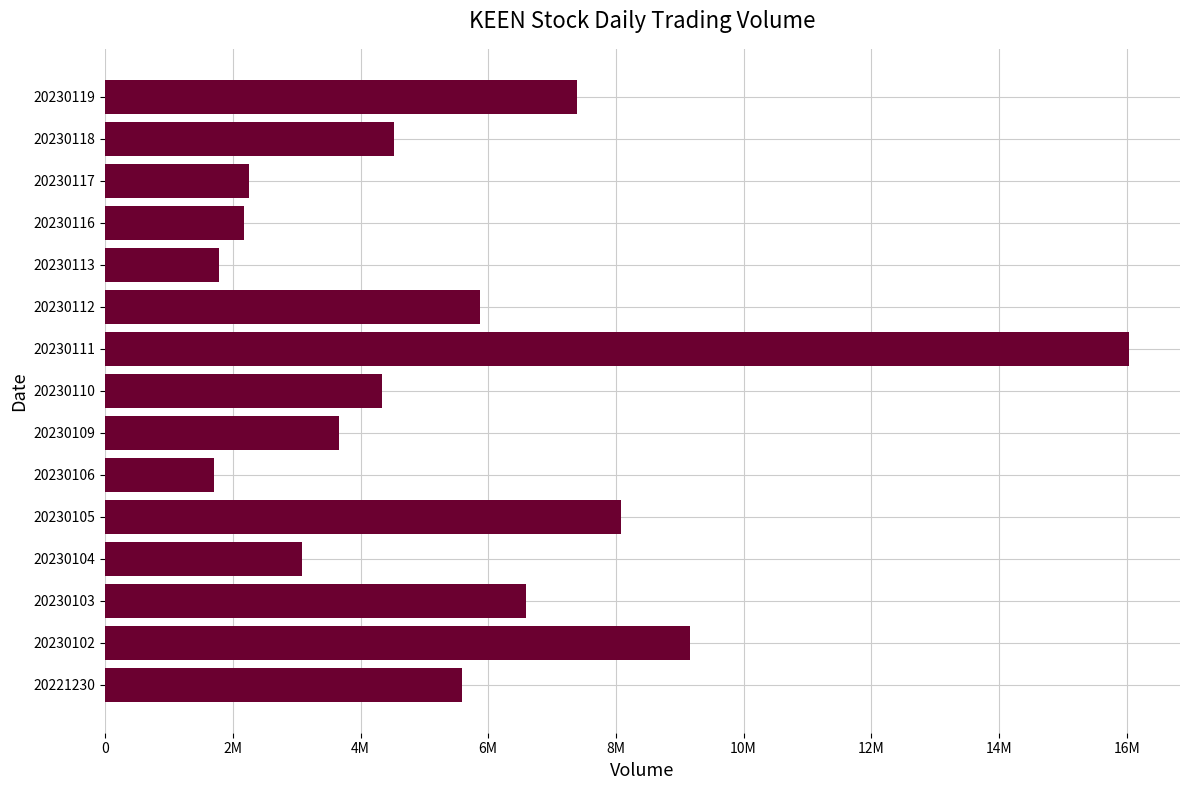

Are the bars horizontal?

Yes